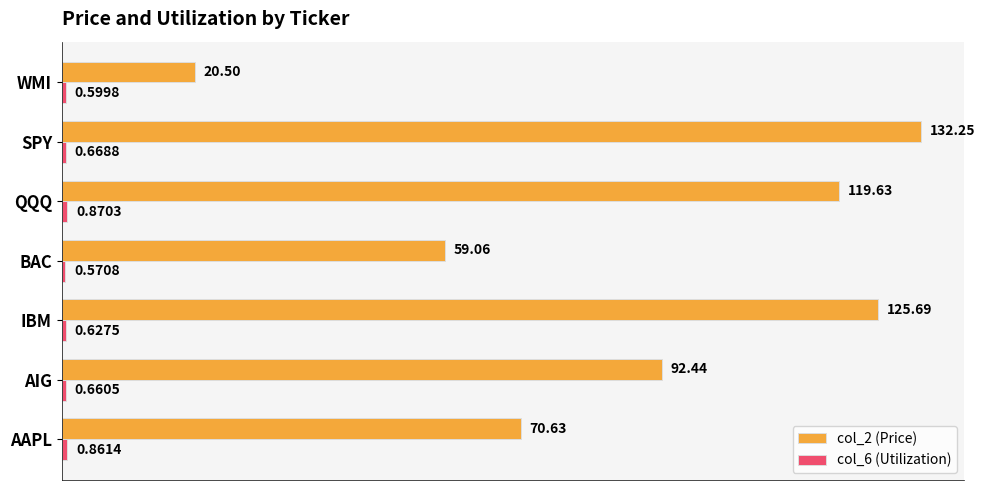

At which label does col_2 (Price) reach its peak?

SPY